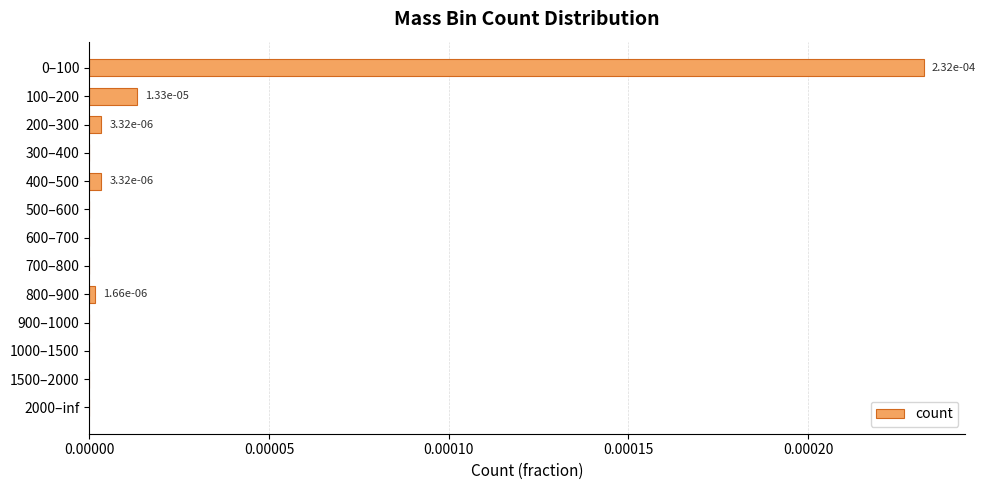

Are the bars horizontal?

Yes